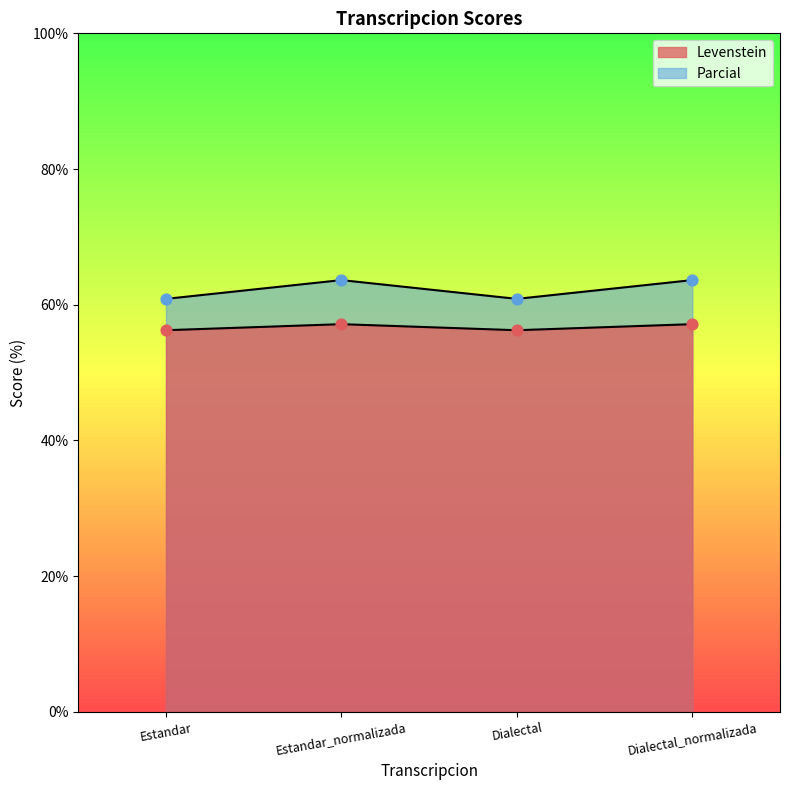

At how many categories does at least one series exceed 58?

4